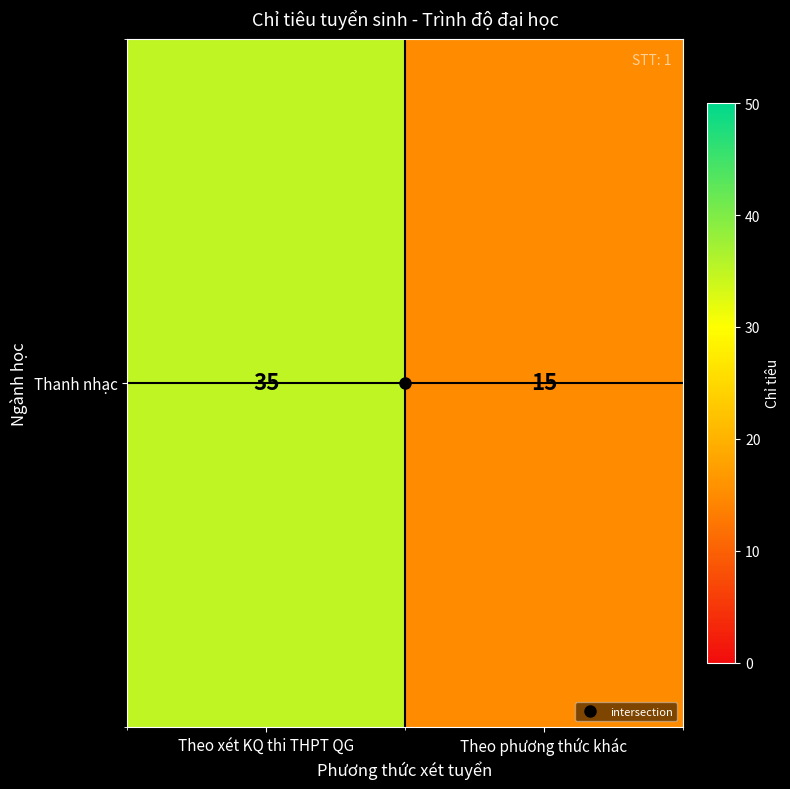

List the labels in order of value, largest first.

Theo xét KQ thi THPT QG, Theo phương thức khác